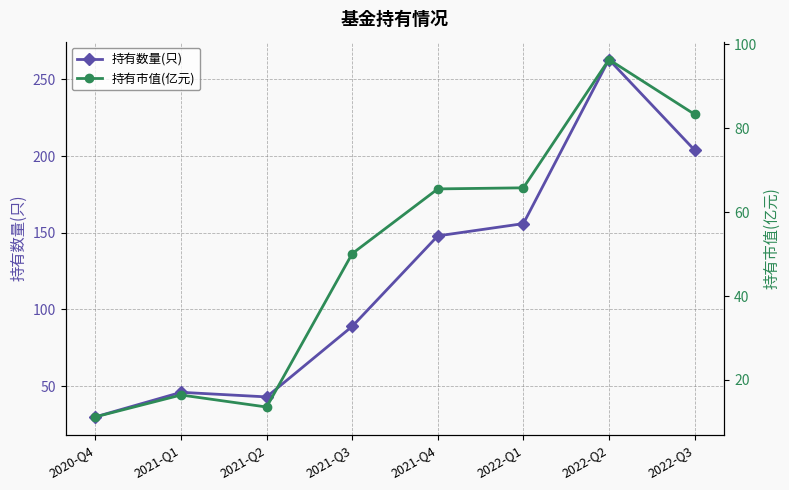

What is the value of the 持有数量(只) point at the 5th from the left?

148